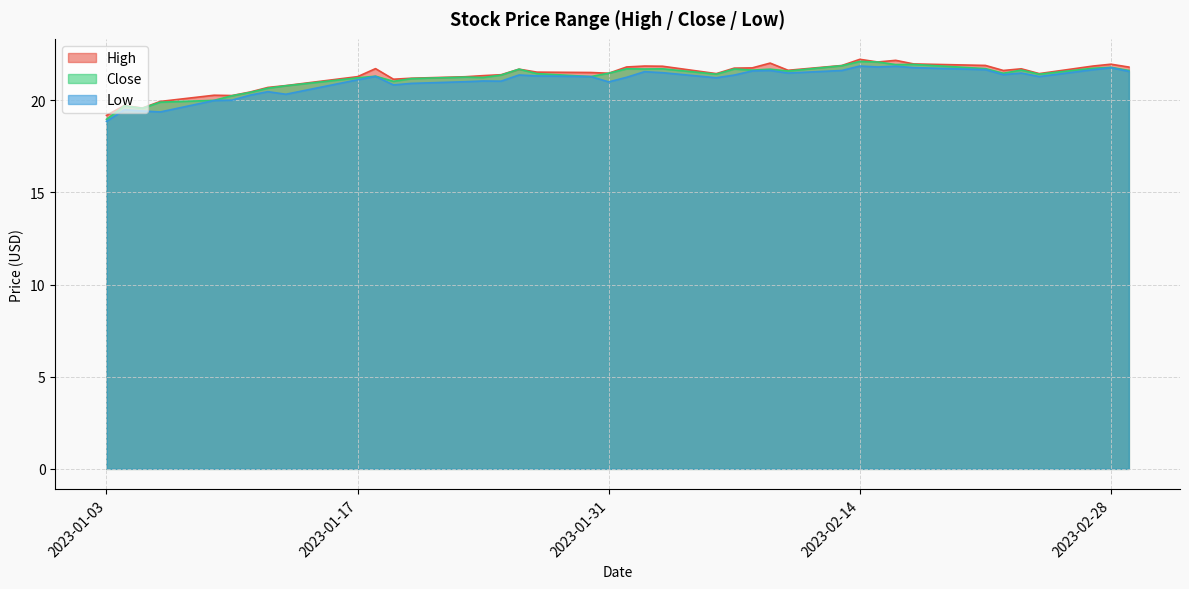

Reading left to right, list all the values displayed in this chart.

High: 19.2	19.7	19.6	19.9	20.3	20.2	20.4	20.7	20.8	21.3	21.7	21.1	21.2	21.3	21.3	21.4	21.7	21.5	21.5	21.5	21.8	21.9	21.8	21.4	21.7	21.8	22.0	21.6	21.9	22.2	22.1	22.2	22.0	21.9	21.6	21.7	21.4	21.9	22.0	21.8
Low: 18.9	19.5	19.4	19.4	20.0	20.0	20.3	20.5	20.3	21.1	21.3	20.8	20.9	21.0	21.0	21.0	21.4	21.3	21.3	21.0	21.2	21.5	21.5	21.2	21.4	21.6	21.6	21.5	21.6	21.9	21.8	21.8	21.8	21.7	21.4	21.5	21.3	21.7	21.8	21.6
Close: 19.0	19.7	19.6	19.9	20.0	20.2	20.4	20.6	20.8	21.2	21.3	21.0	21.2	21.2	21.2	21.4	21.7	21.4	21.3	21.5	21.7	21.7	21.7	21.4	21.7	21.6	21.7	21.6	21.9	22.1	22.1	21.9	21.9	21.7	21.5	21.6	21.4	21.7	21.8	21.6